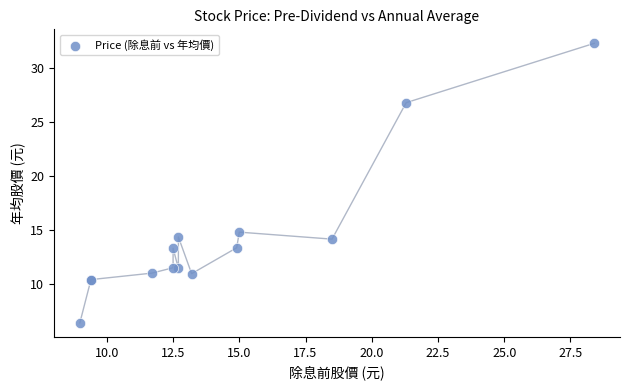

What Y value in the scatter plot is closest to 19?

14.8